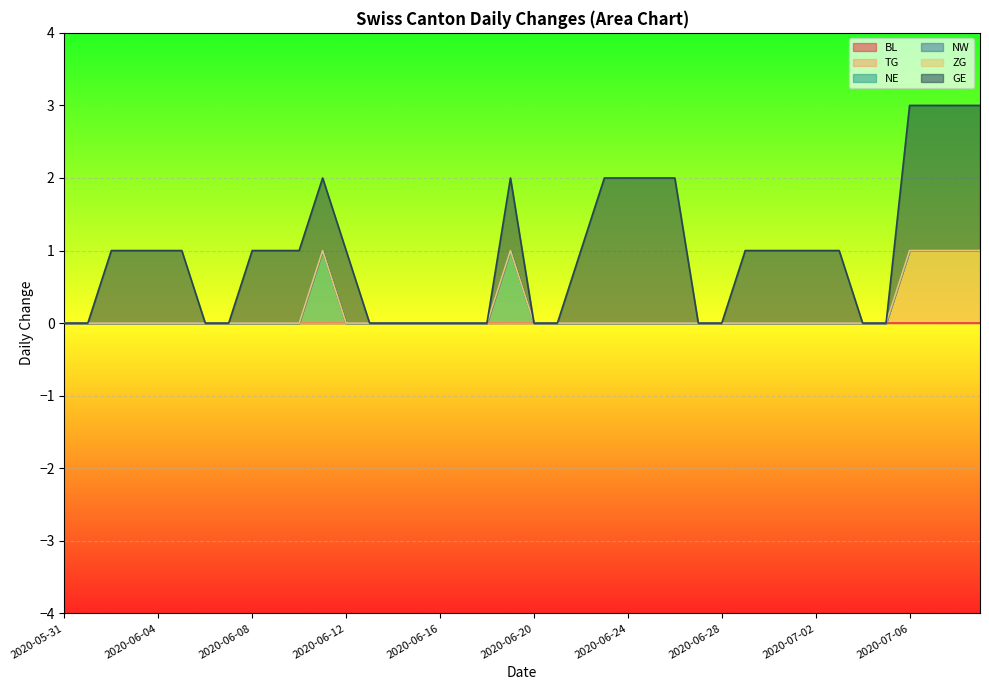

Which series has the largest range (max minus min)?

GE